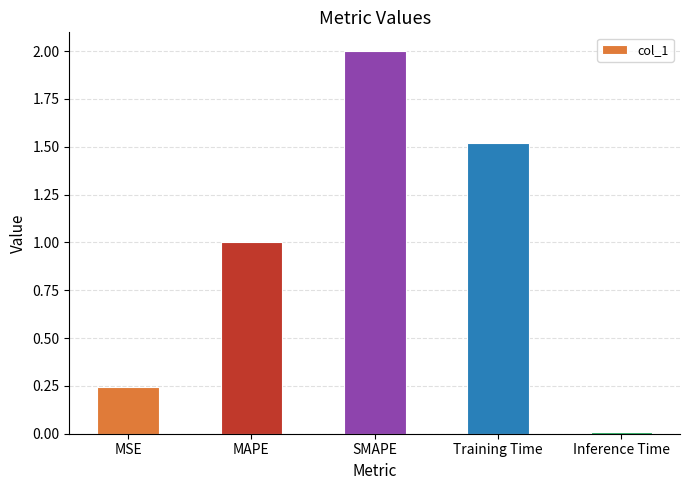

Rank the categories by value from lowest to highest.

Inference Time, MSE, MAPE, Training Time, SMAPE